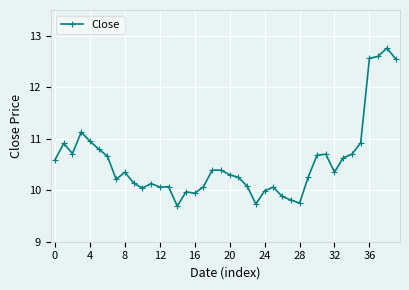

What is the maximum value shown in the chart?

12.8